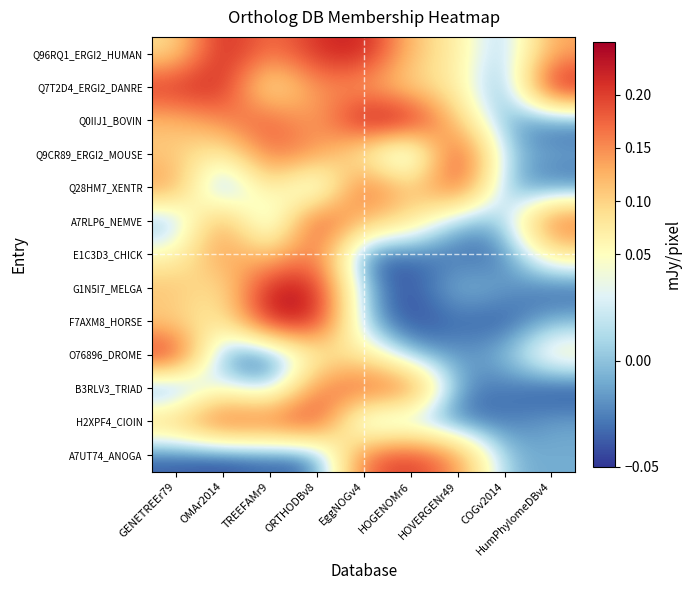

Count the number of categories in the chart.

9